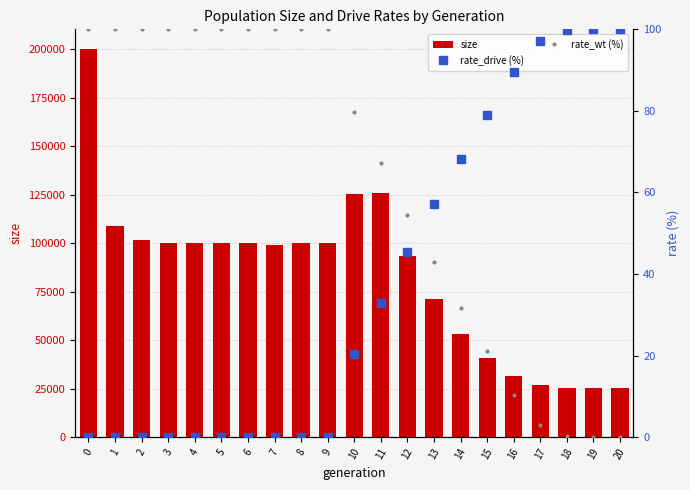

Which series has the largest range (max minus min)?

size